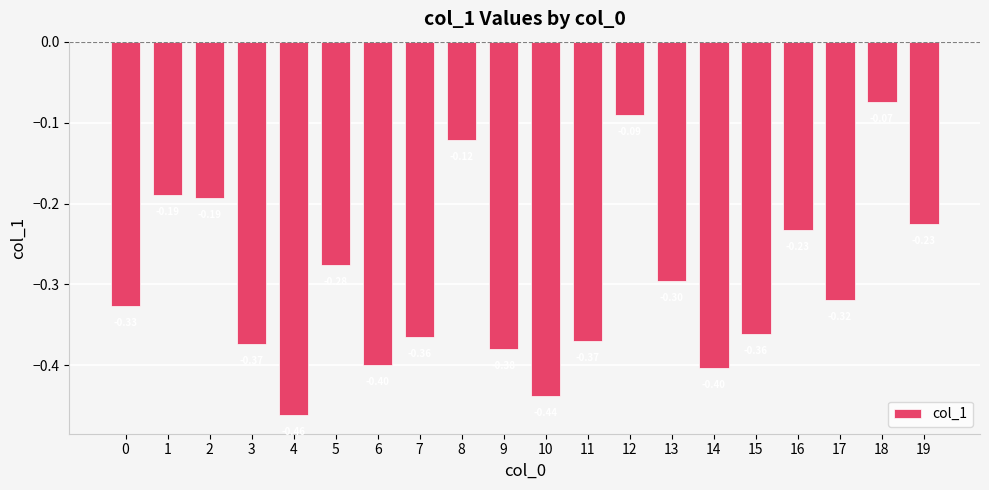

The chart shows a value of -0.4 at 15. True or false?

True